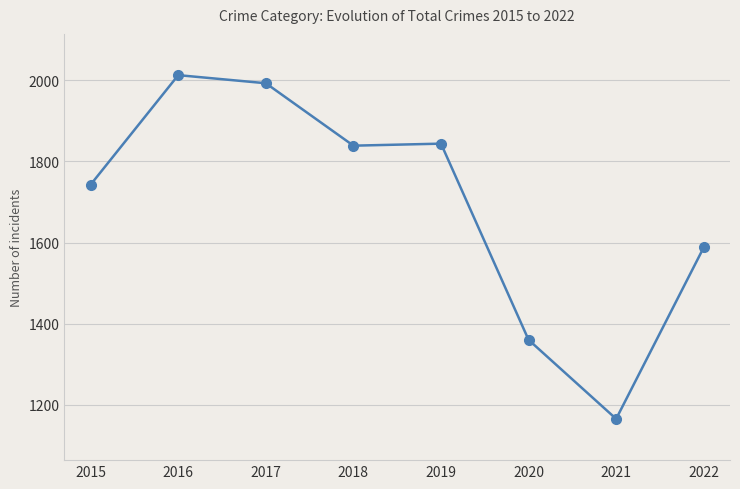

True or false: the data shows 881 at 2015.

False